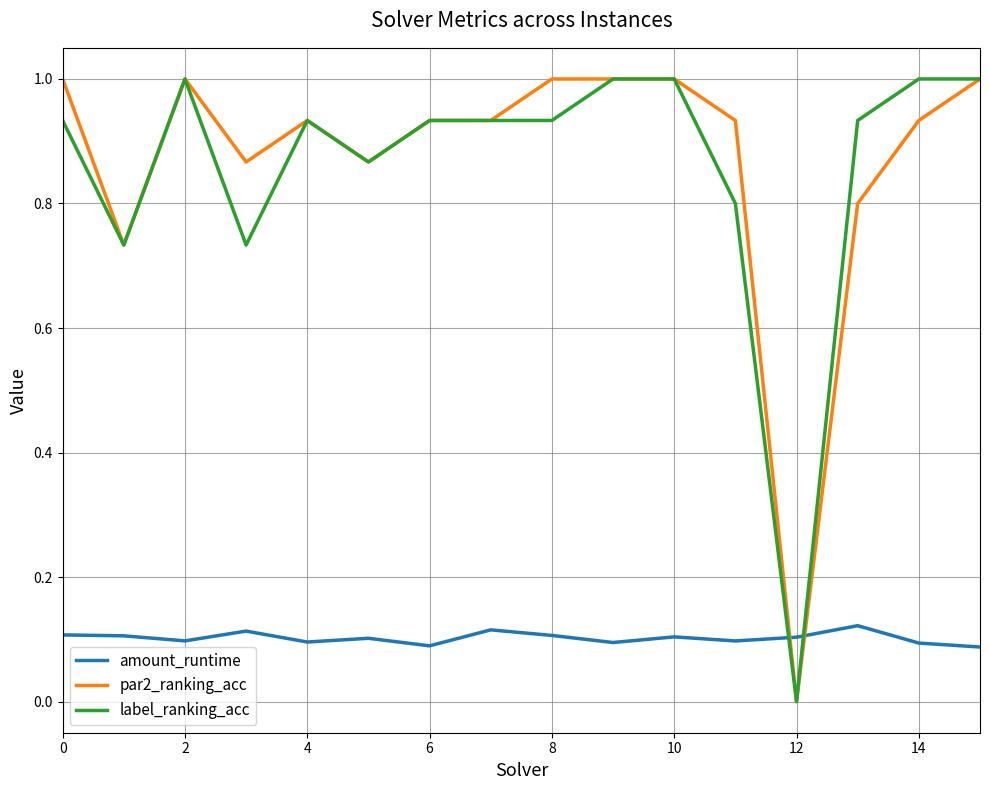

What is the maximum value shown in the chart?

1.0